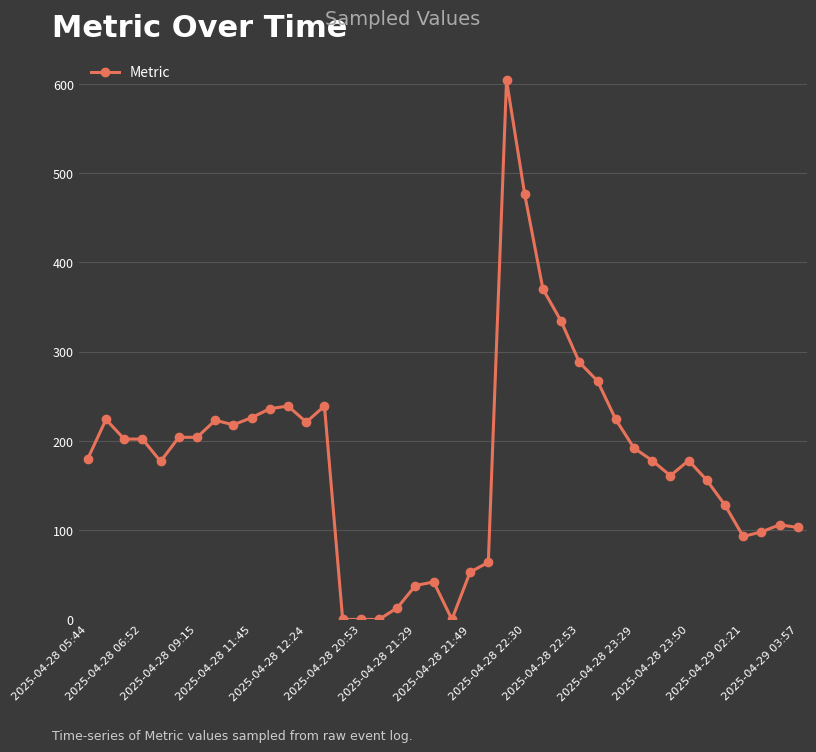

True or false: there are more than 1 points higher than both neighbors.

True